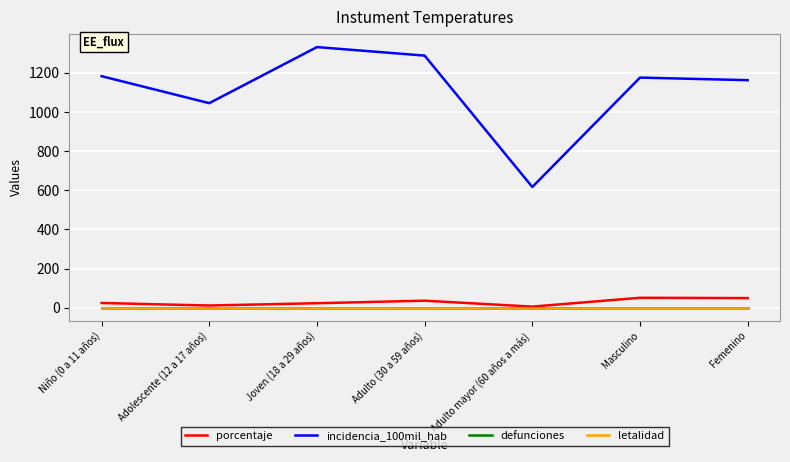

Where does the incidencia_100mil_hab series first go above 1176?

Niño (0 a 11 años)